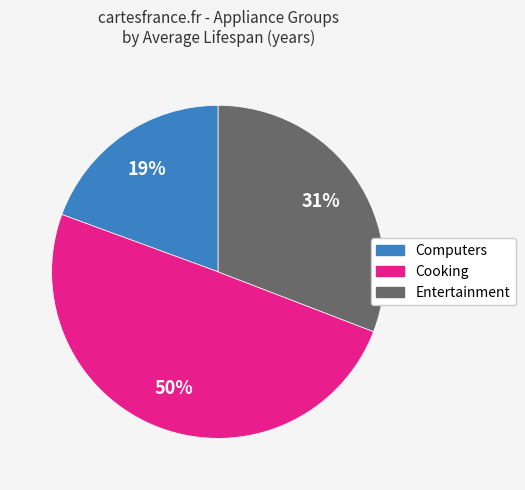

To the nearest percent, what is the average slice percentage?

33%